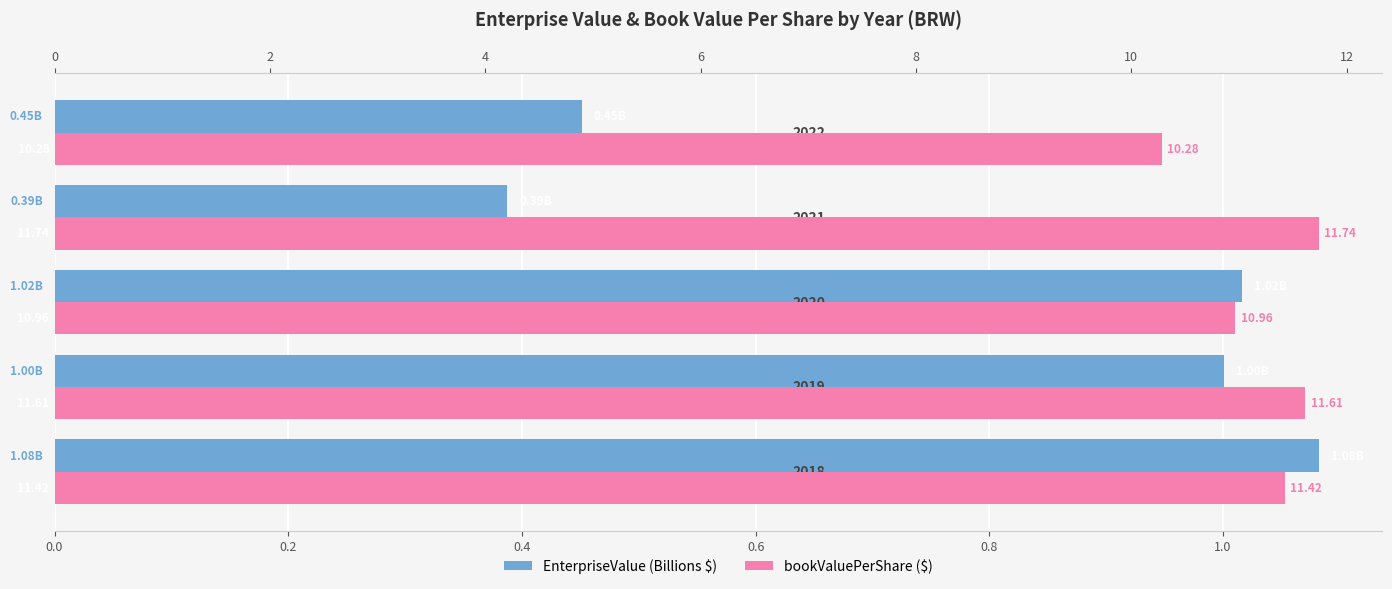

What is the value of the EnterpriseValue (Billions $) bar at the 3rd from the left?

1.0